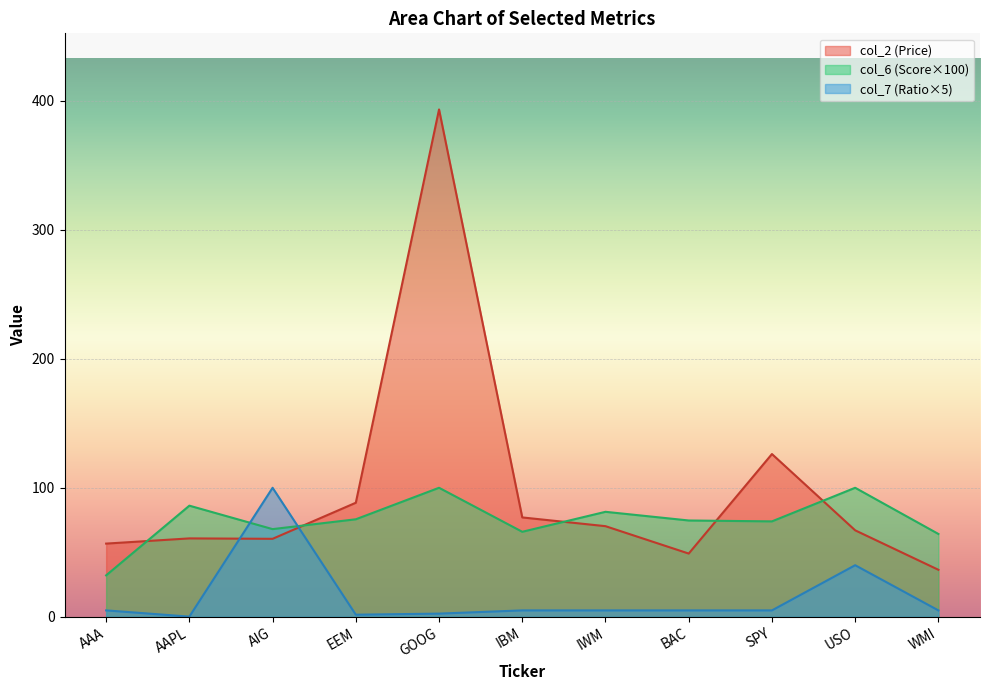

Reading left to right, transcribe all the data shown in this chart.

col_2: 56.8	60.8	60.5	88.4	393.1	77.0	70.2	49.0	126.1	67.0	36.5
col_6: 32.1	86.1	68.0	75.6	100.0	65.9	81.4	74.7	74.0	100.0	64.2
col_7: 5.0	0.2	100.0	1.7	2.5	5.0	5.0	5.0	5.0	40.0	5.0